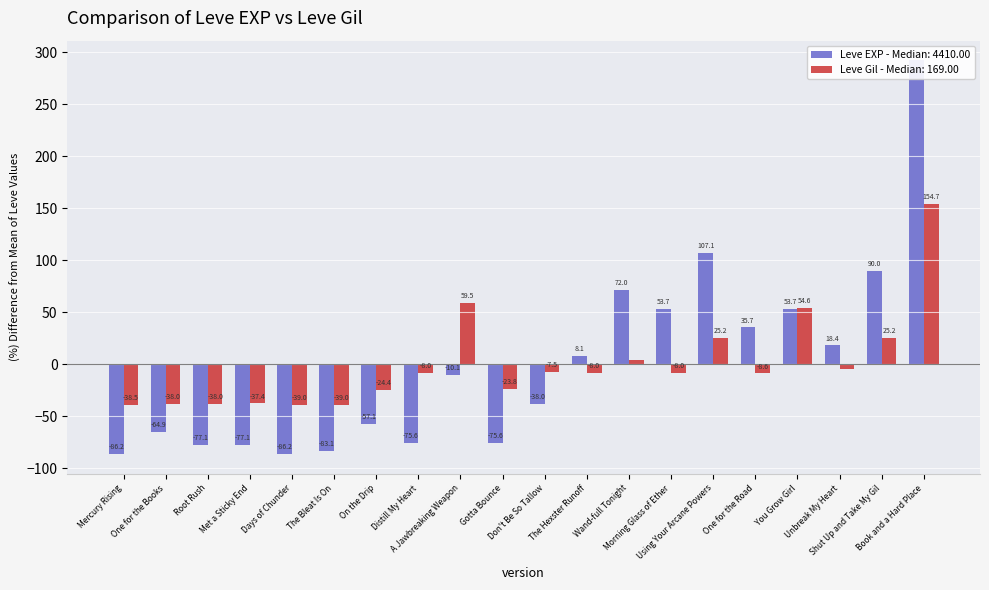

The value of Leve EXP at You Grow Girl is 12.6. True or false?

False